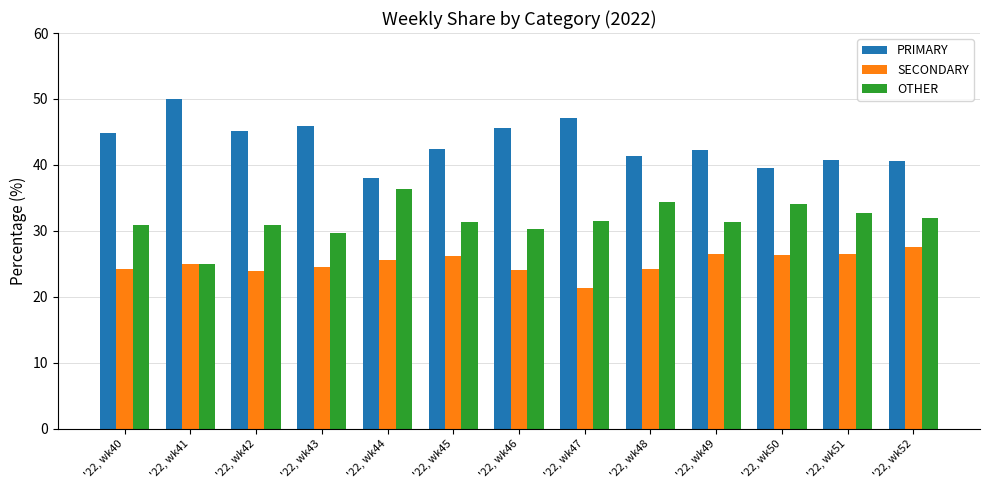

What is the spread (max minus min) of values at '22, wk49?

15.8